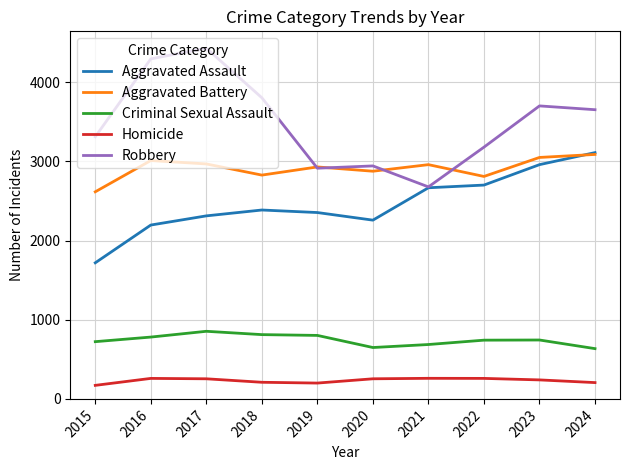

Is this an area chart (filled region under the line)?

No